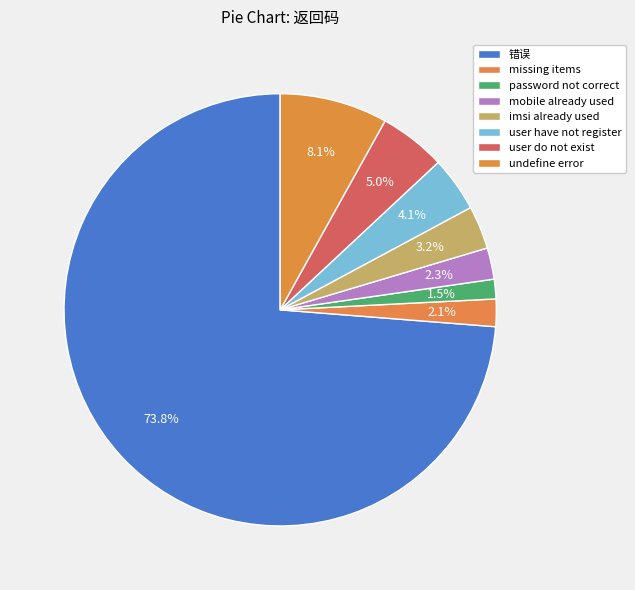

Count the number of slices in the pie.

8